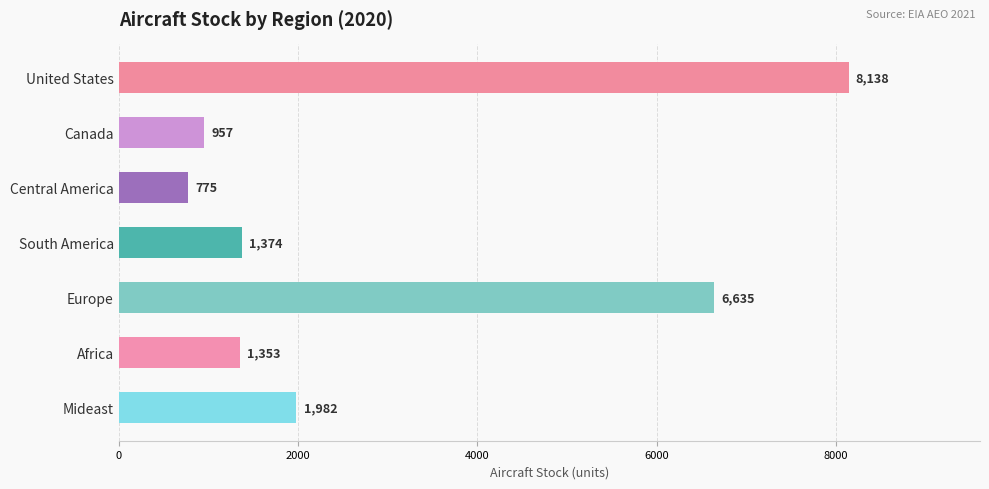

At which category does the chart reach its peak across all series?

United States